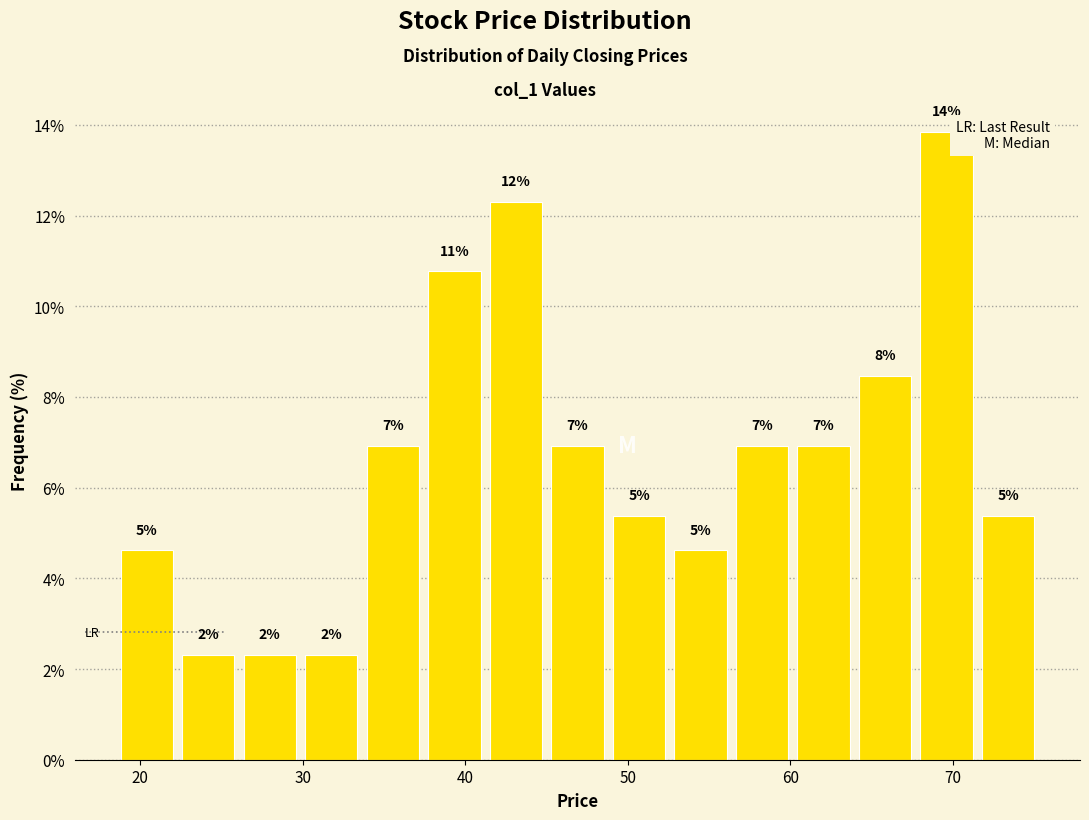

Read against the x-axis, roughly where is the centre of the tallest bar?

70